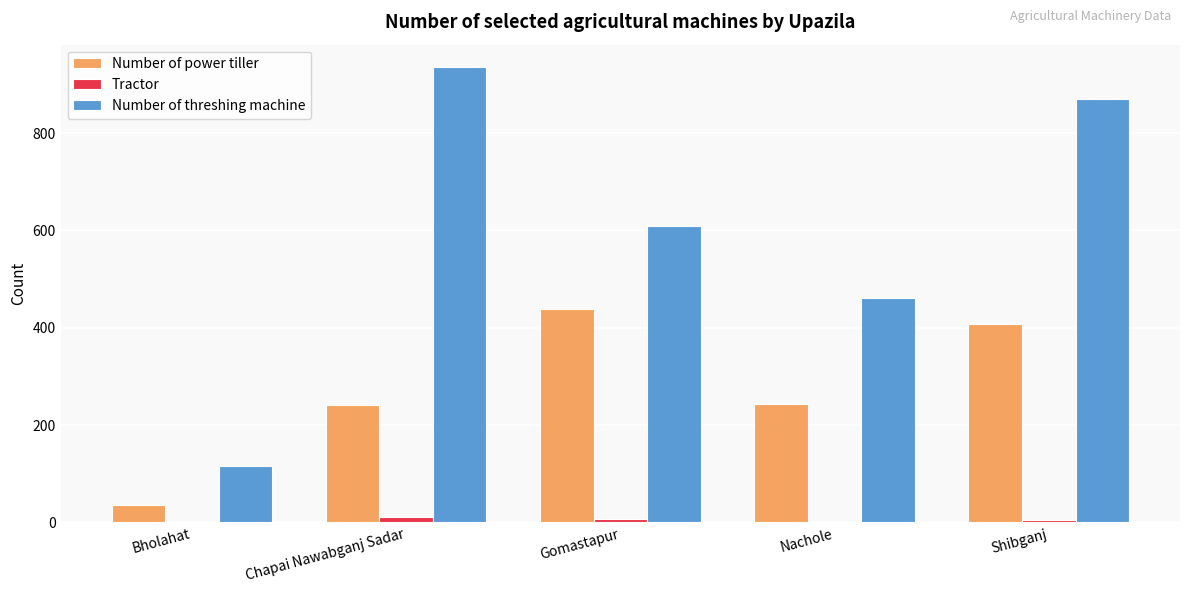

Is the value of Number of power tiller at Chapai Nawabganj Sadar greater than the value of Tractor at Bholahat?

Yes